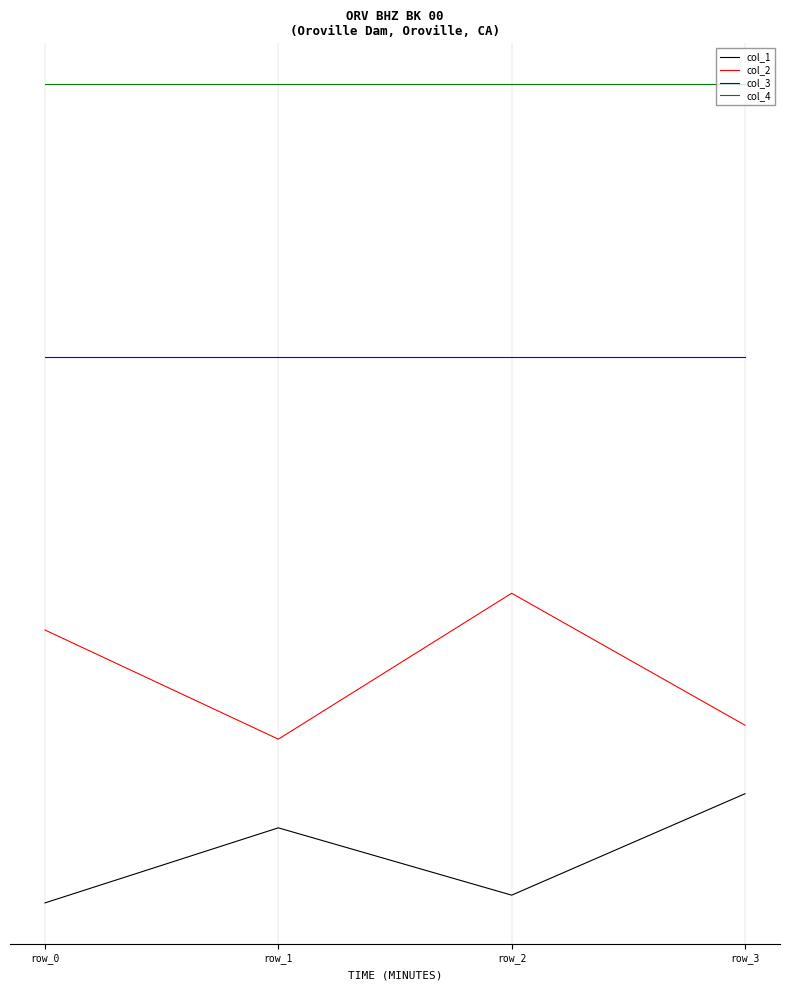

What is the difference between the highest and lowest values at row_3?

6.5